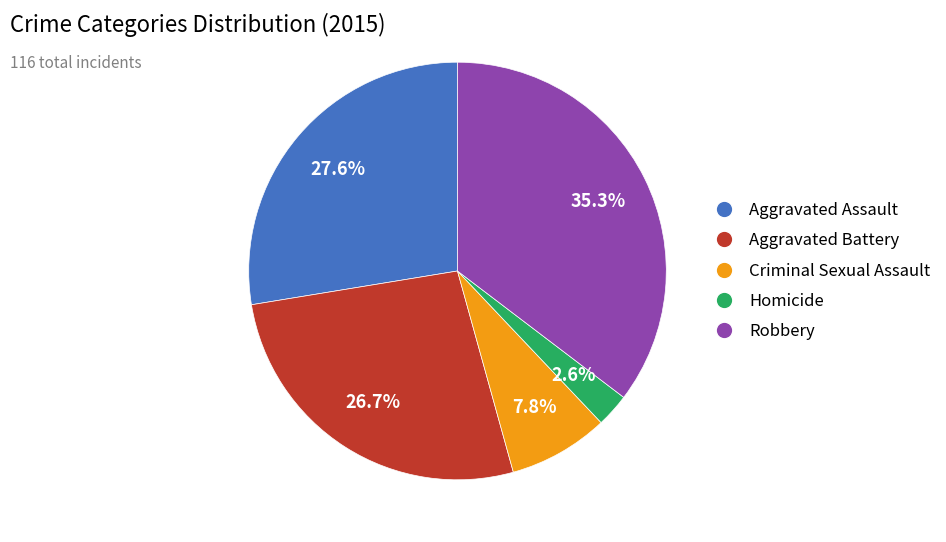

What percentage is NOT represented by Aggravated Battery?

73.3%